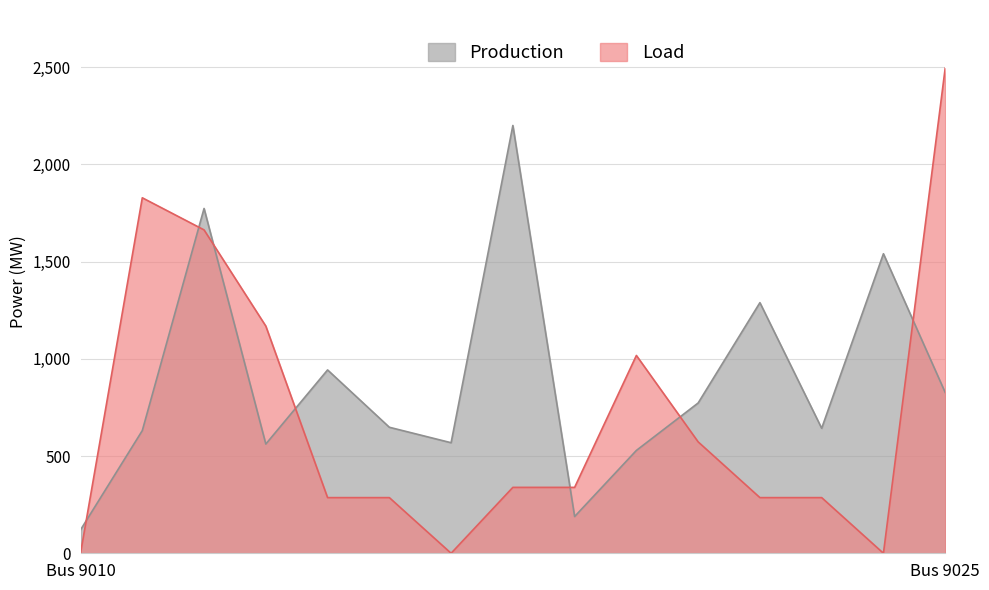

Rank the series by their average value, from lowest to highest.

Load, Production